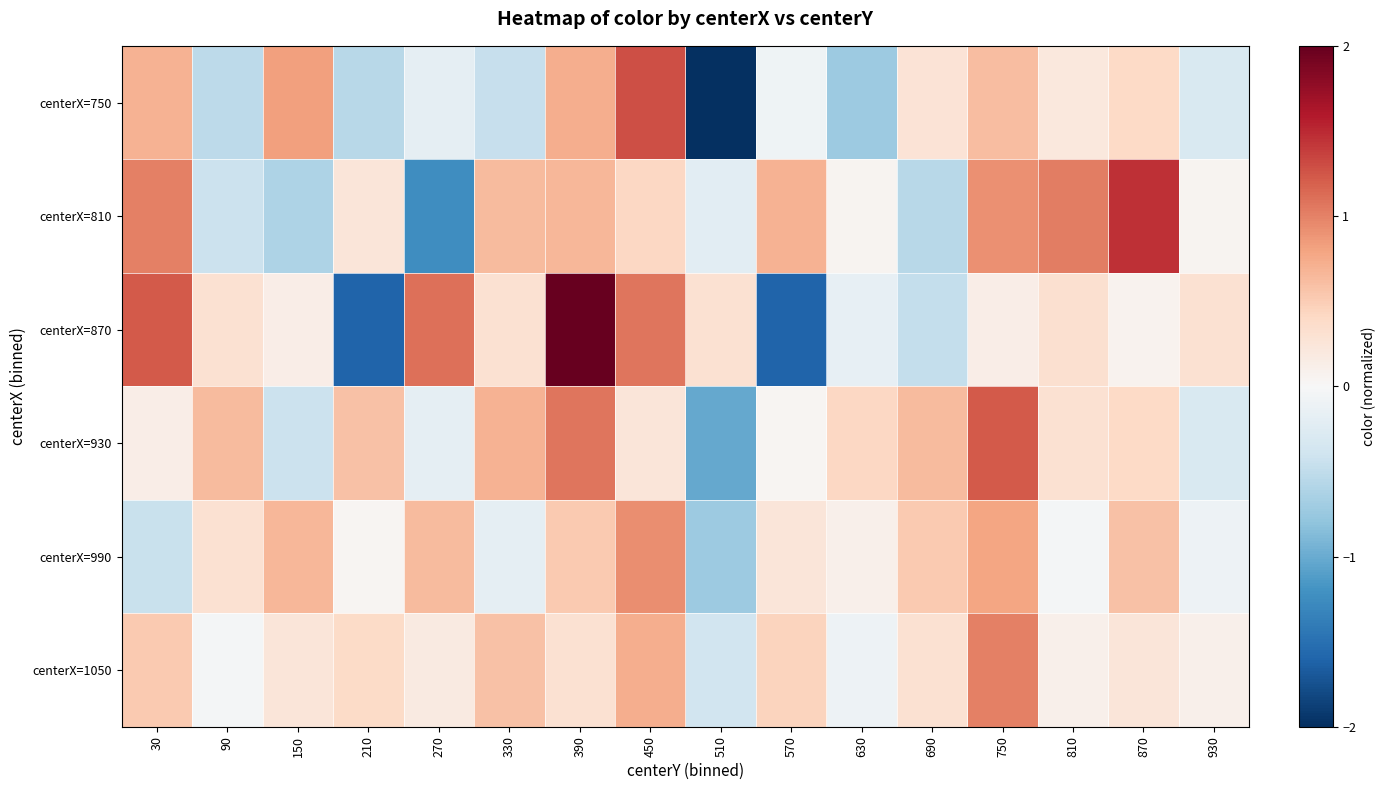

What is the smallest value displayed?

-2.0